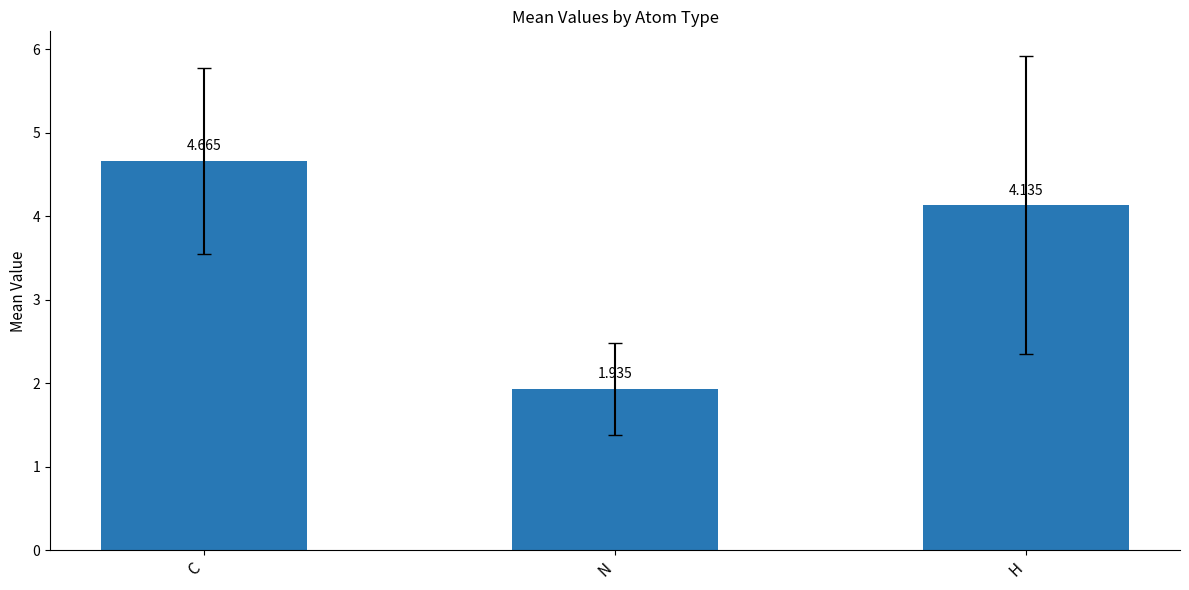

Are the bars grouped side by side (vs. stacked)?

No